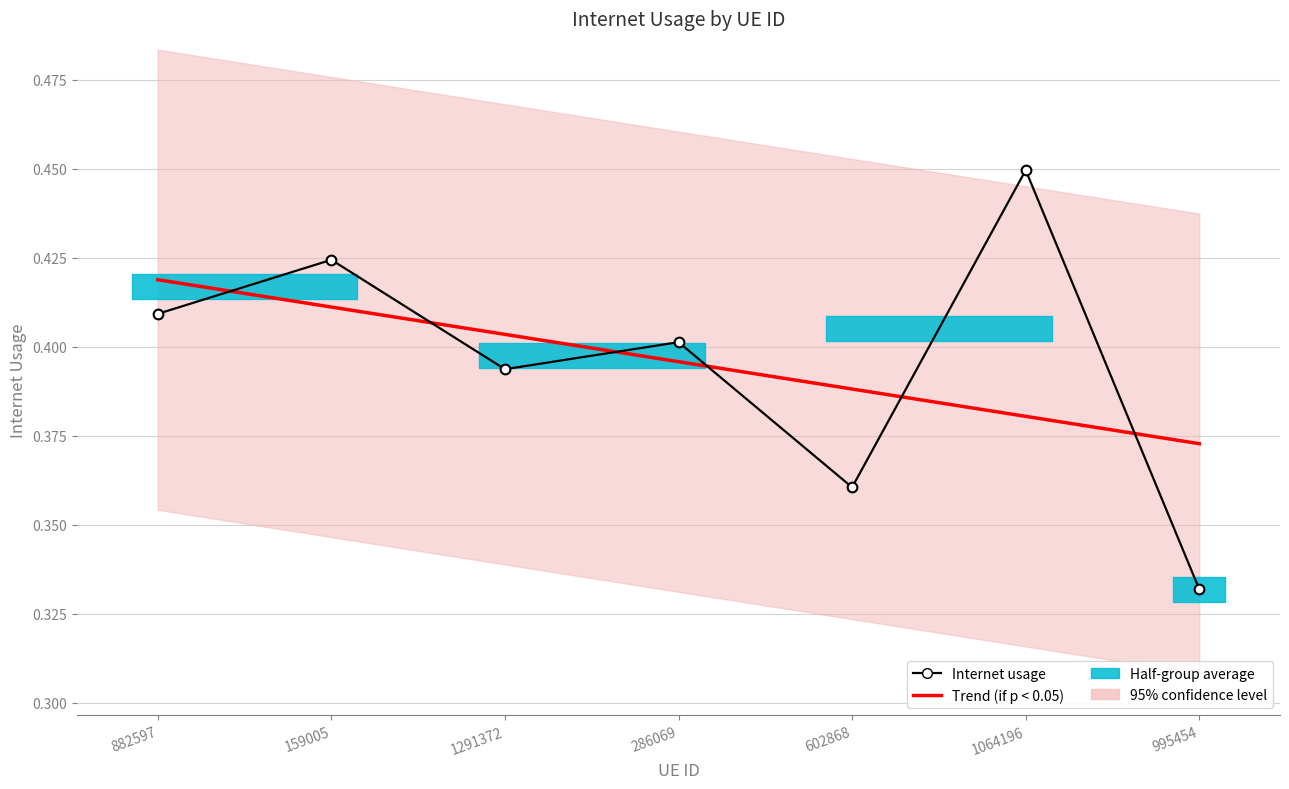

How many Trend (if p < 0.05) values are between 0 and 1?

7